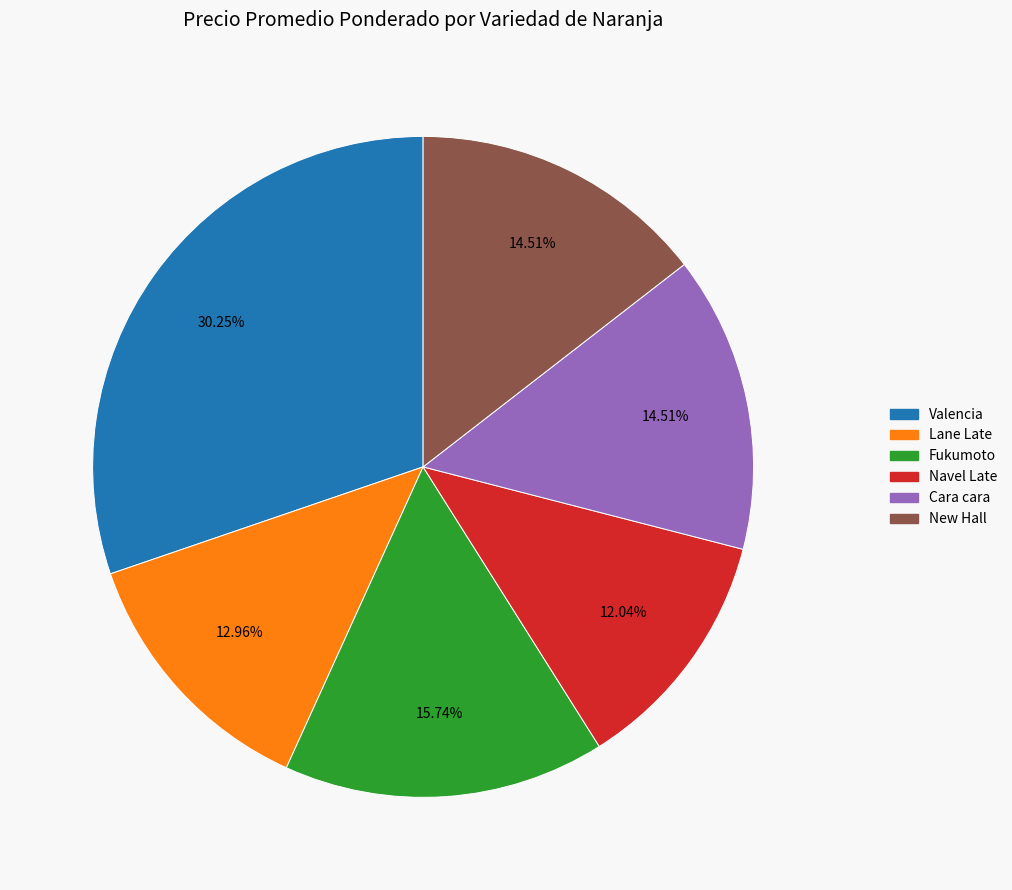

Is there any slice that represents more than half of the pie?

No